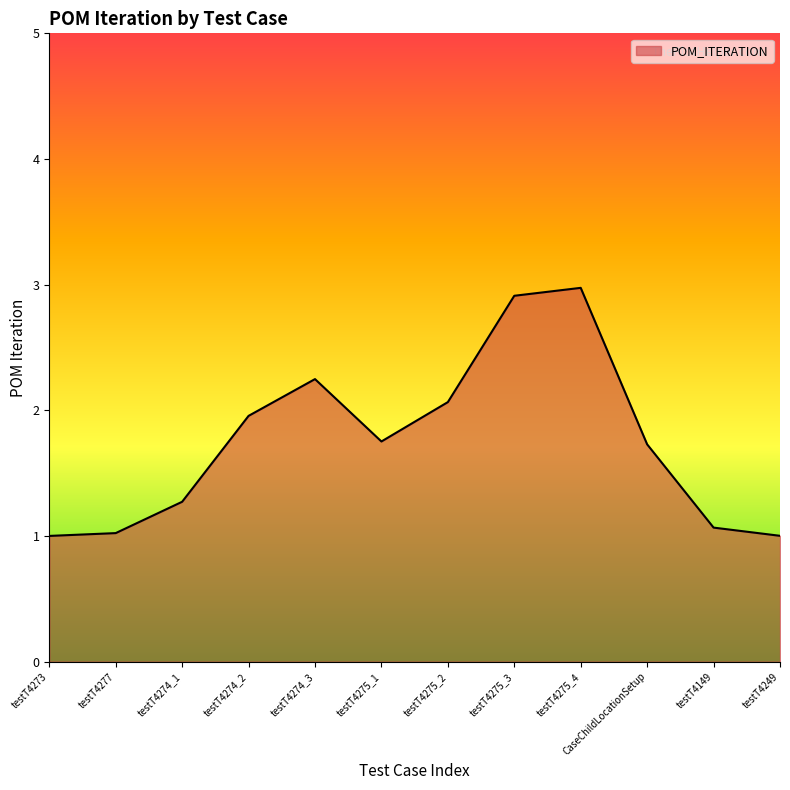

Is it true that the value at testT4274_2 is 1.0?

False